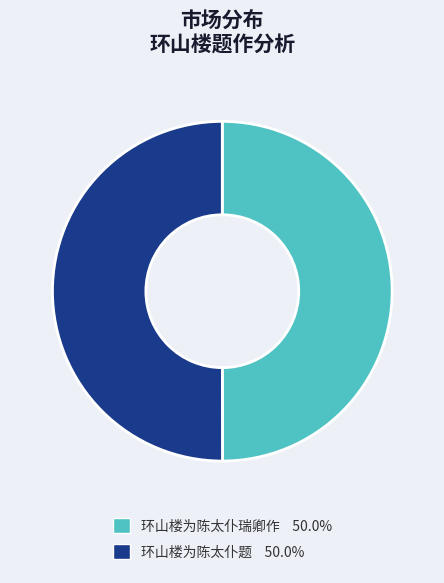

Combined, do 环山楼为陈太仆瑞卿作 and 环山楼为陈太仆题 account for over 50%?

Yes